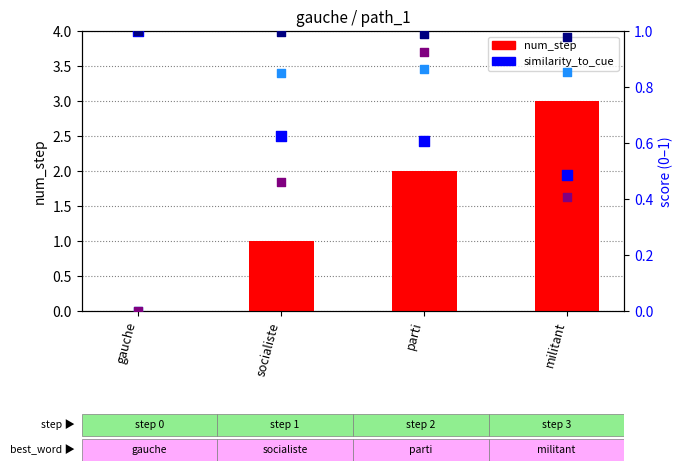

Which series has the largest total across all categories?

num_step